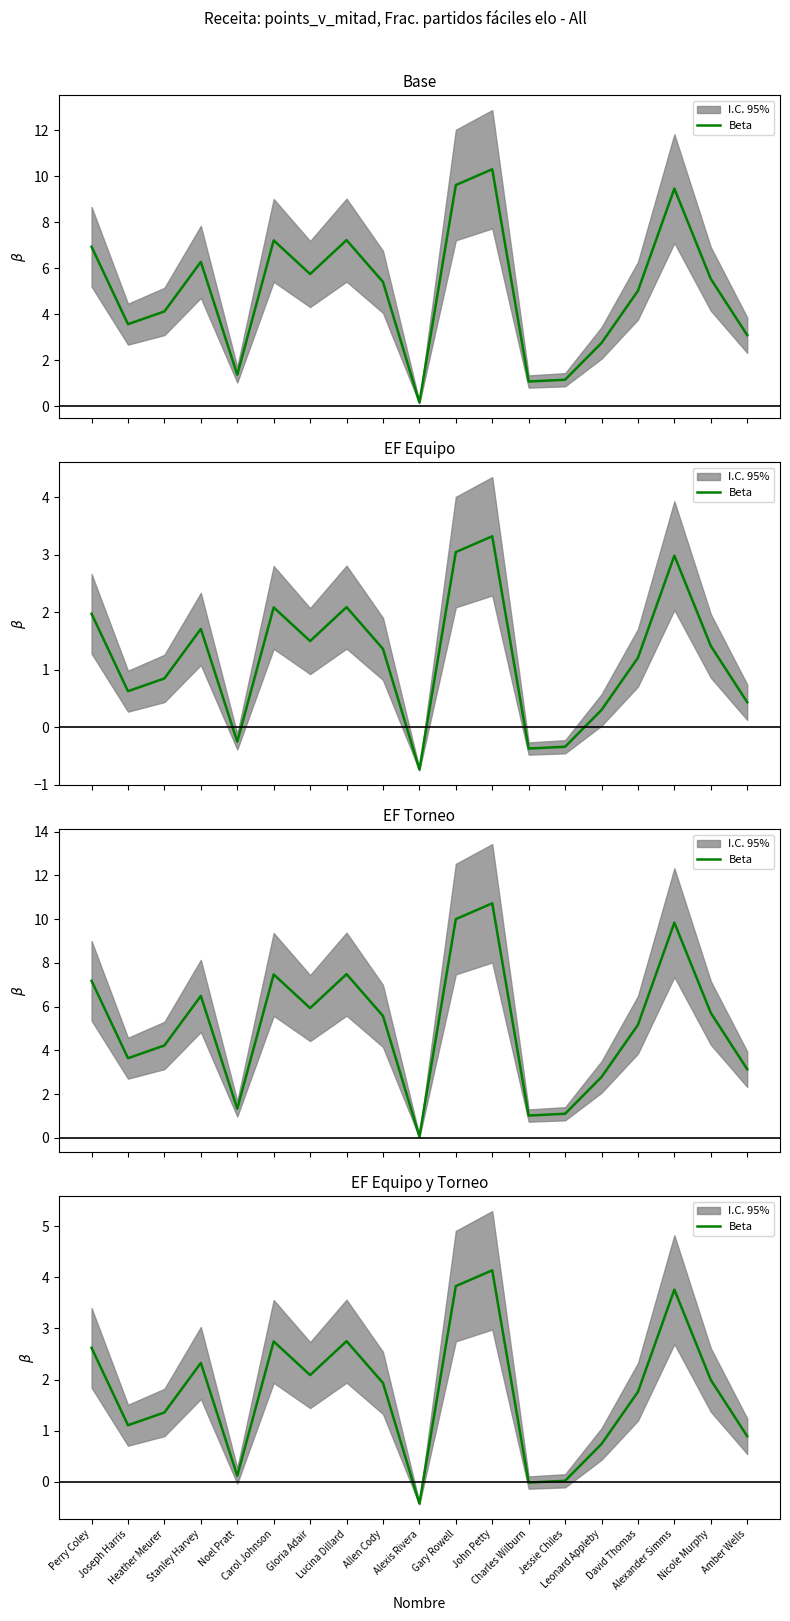

True or false: there are more than 2 points higher than both neighbors.

True